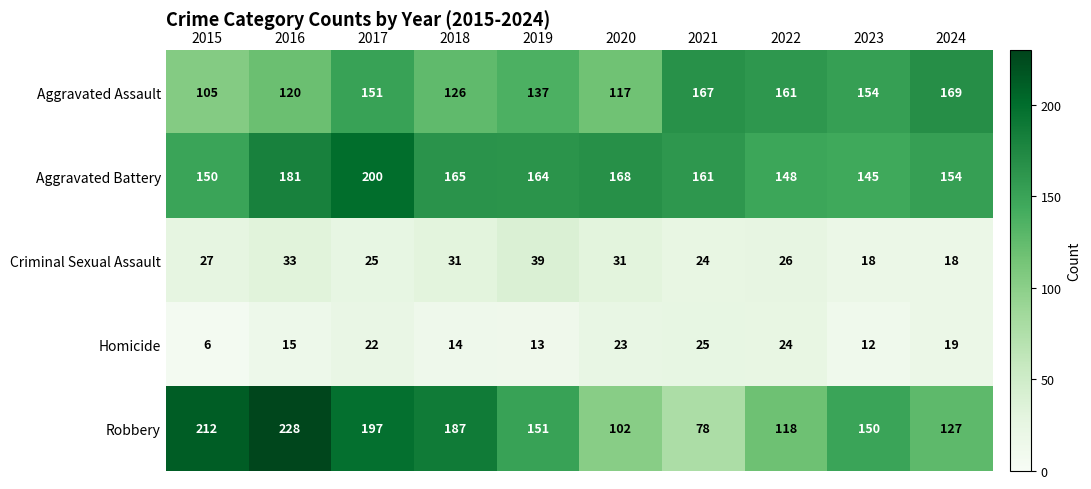

The Aggravated Battery series shows 32 at 2015. True or false?

False